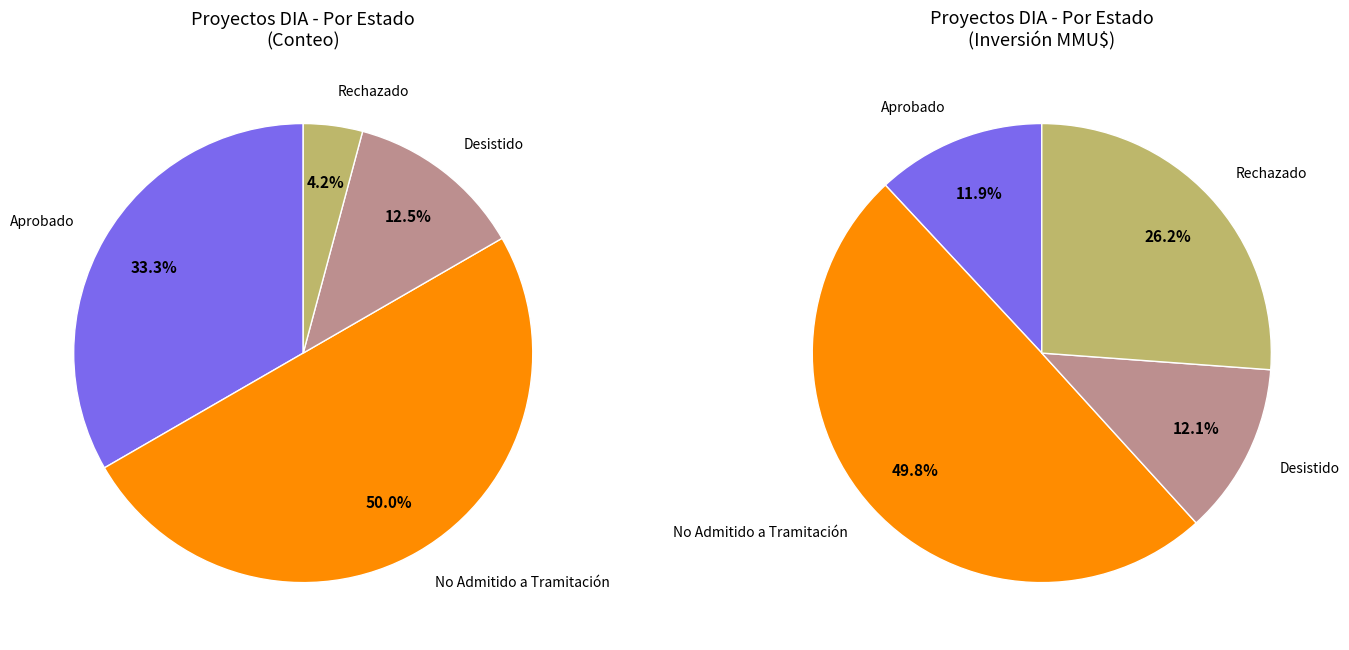

Between Rechazado and Aprobado, which is larger?

Aprobado